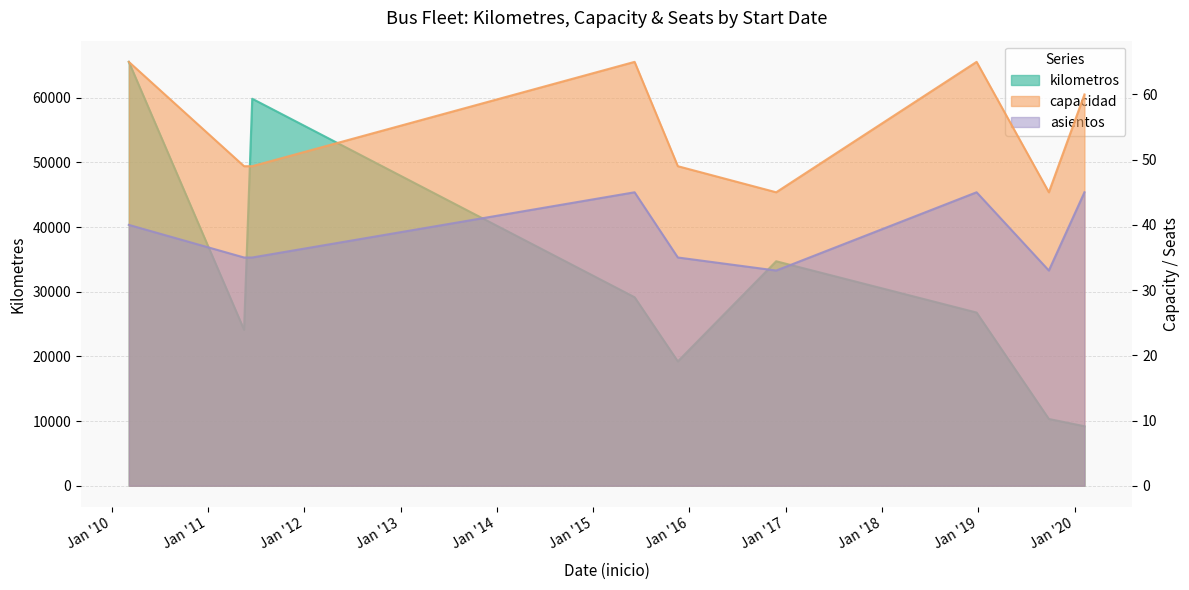

Between 18/11/2015 and 7/3/2010, which is larger?

7/3/2010